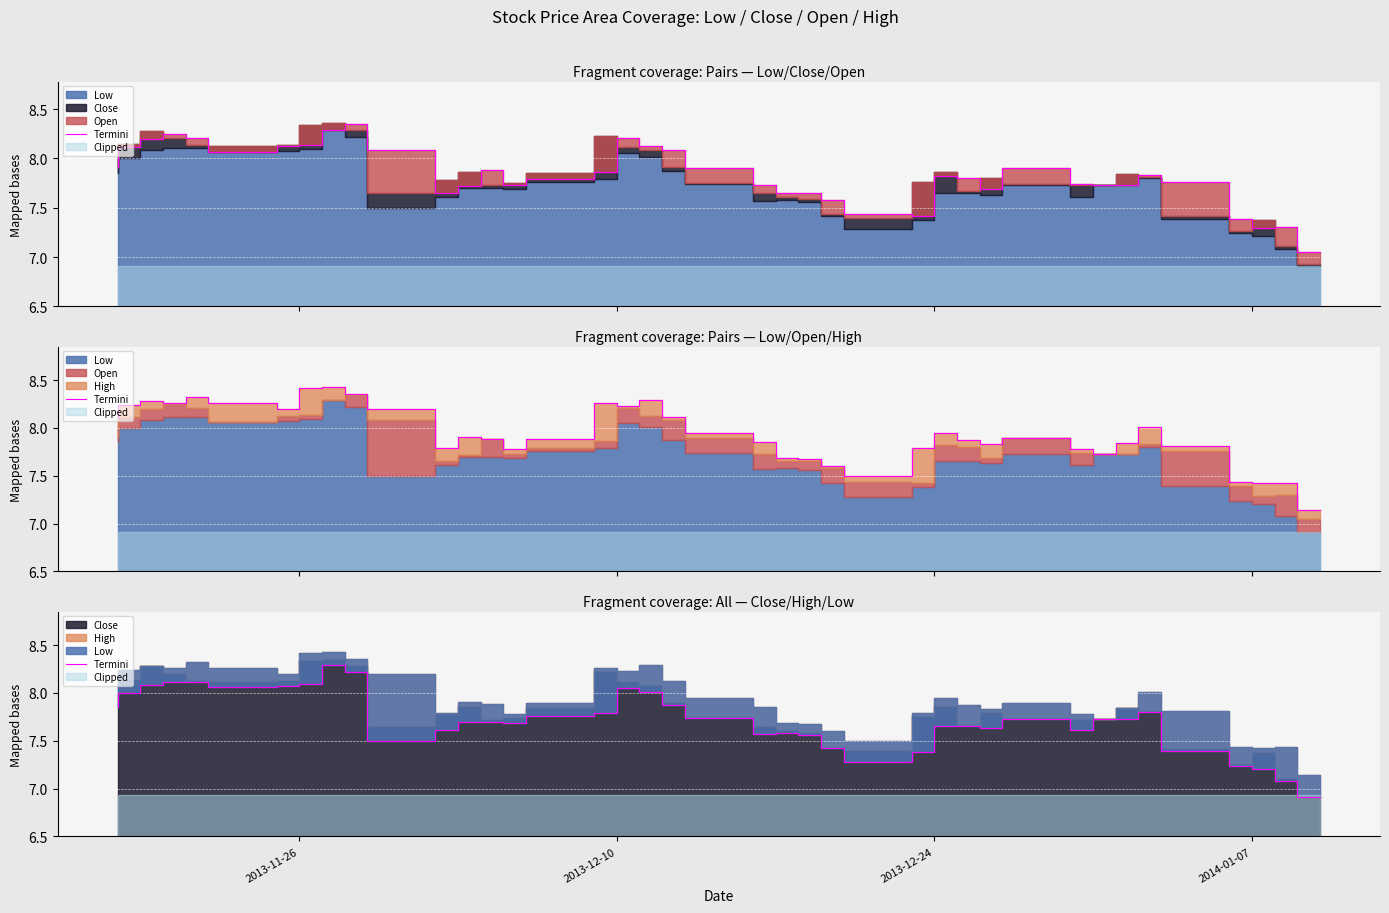

How many values exceed 7?

39